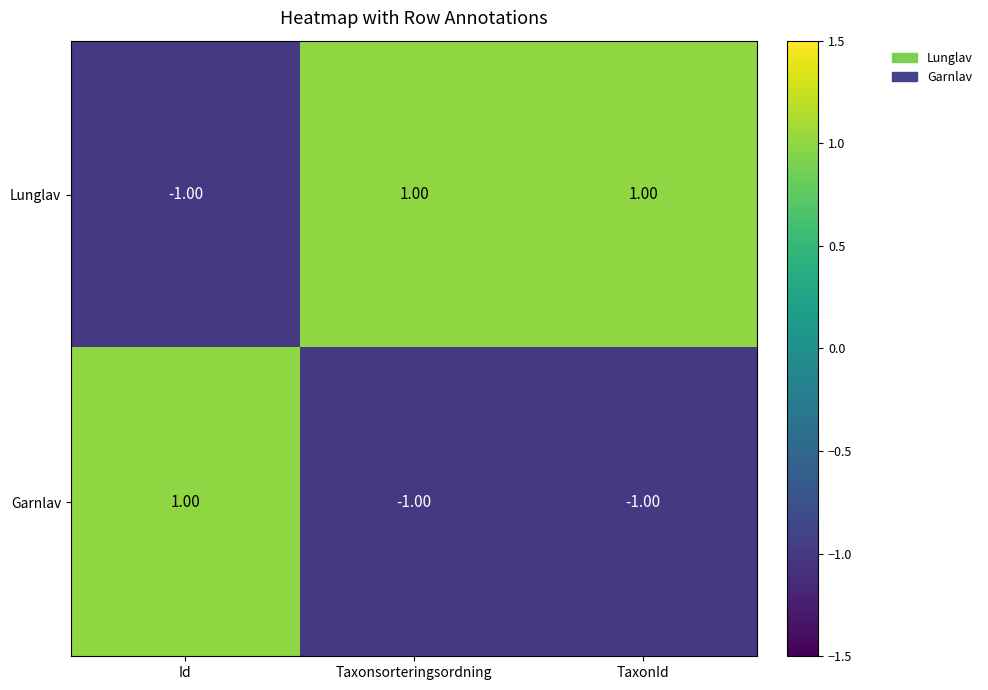

At which label is Lunglav closest to 0?

Id